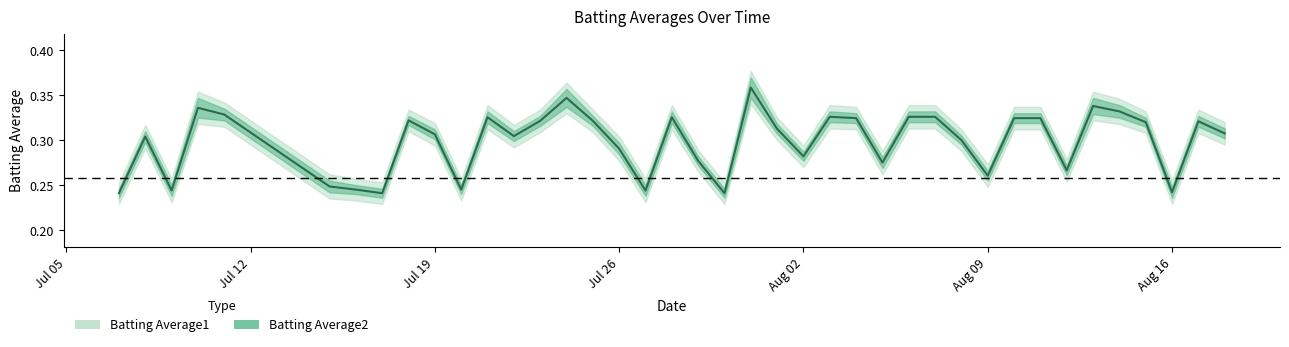

The chart shows a value of 0.1 at 10. True or false?

False